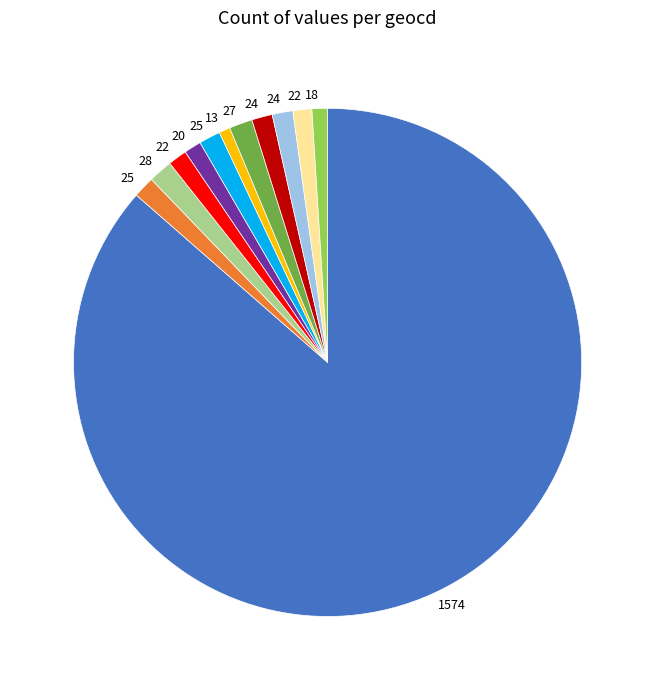

Is there any slice that represents more than half of the pie?

Yes